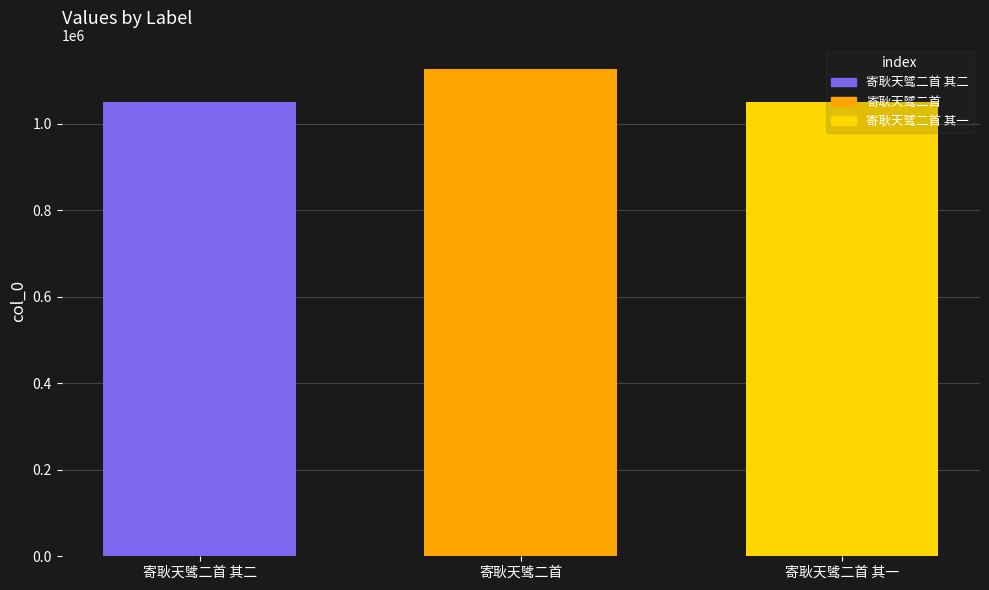

Which series has the largest range (max minus min)?

寄耿天骘二首 其二